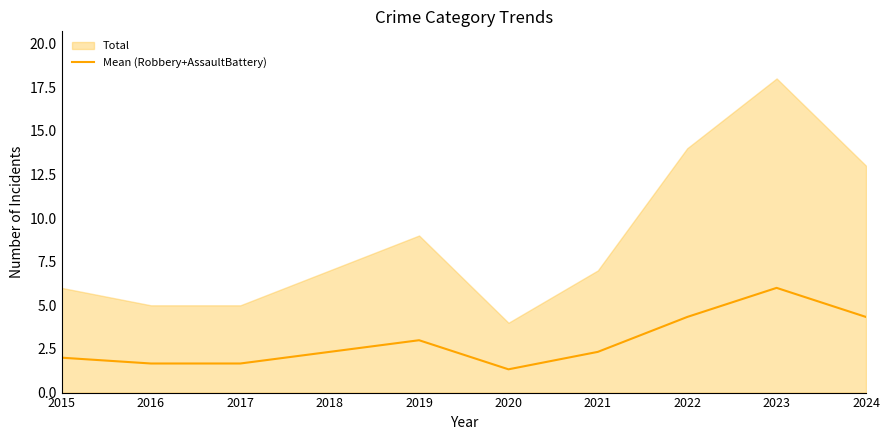

How many lines are shown in the chart?

1